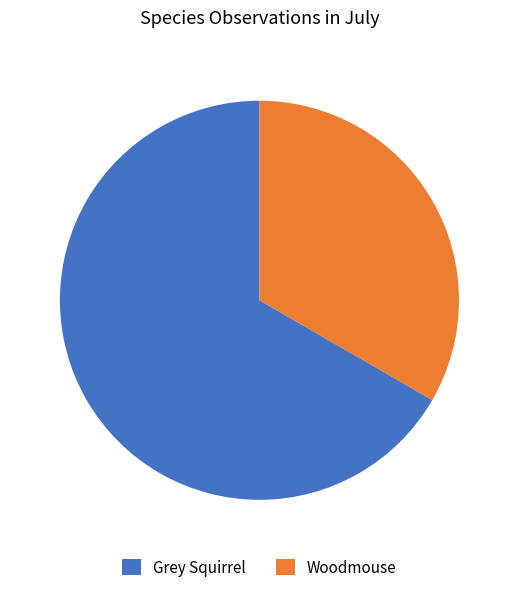

True or false: Grey Squirrel accounts for 54% of the total.

False